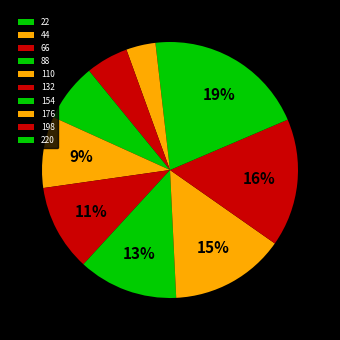

To the nearest percent, what is the combined percentage of 44 and 176?

18%